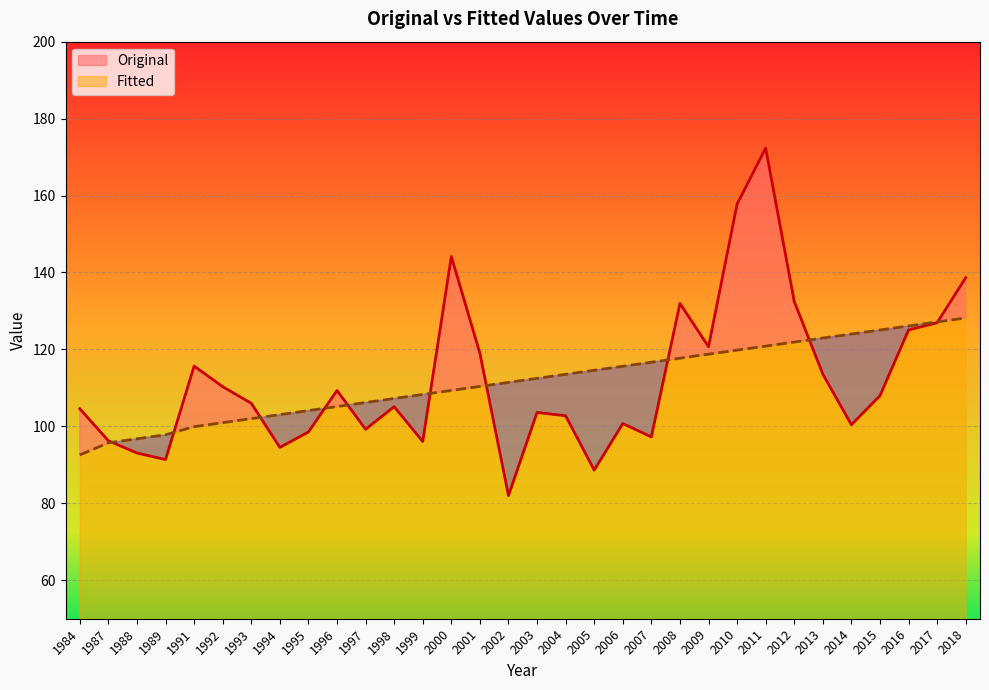

How many data points in Original are above 106?

16